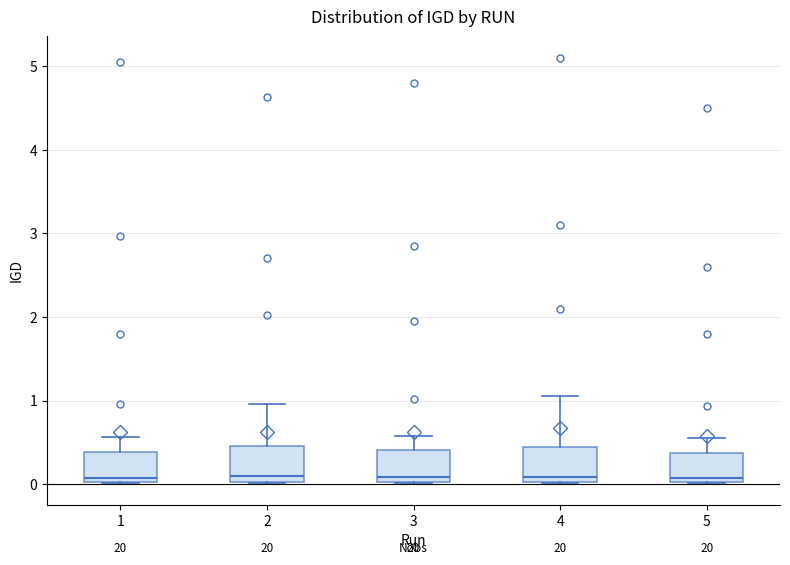

Reading left to right, transcribe this box plot: for each box, give where its median line is, the range the box spans, and where its two whiskers end, as read against the y-axis. The values are not printed on the chart, so give them approximately, as read against the axis.

1: median 0.1, box 0.0 to 0.4, whiskers 0.0 to 0.6
2: median 0.1, box 0.0 to 0.5, whiskers 0.0 to 1.0
3: median 0.1, box 0.0 to 0.4, whiskers 0.0 to 0.6
4: median 0.1, box 0.0 to 0.4, whiskers 0.0 to 1.1
5: median 0.1, box 0.0 to 0.4, whiskers 0.0 to 0.6